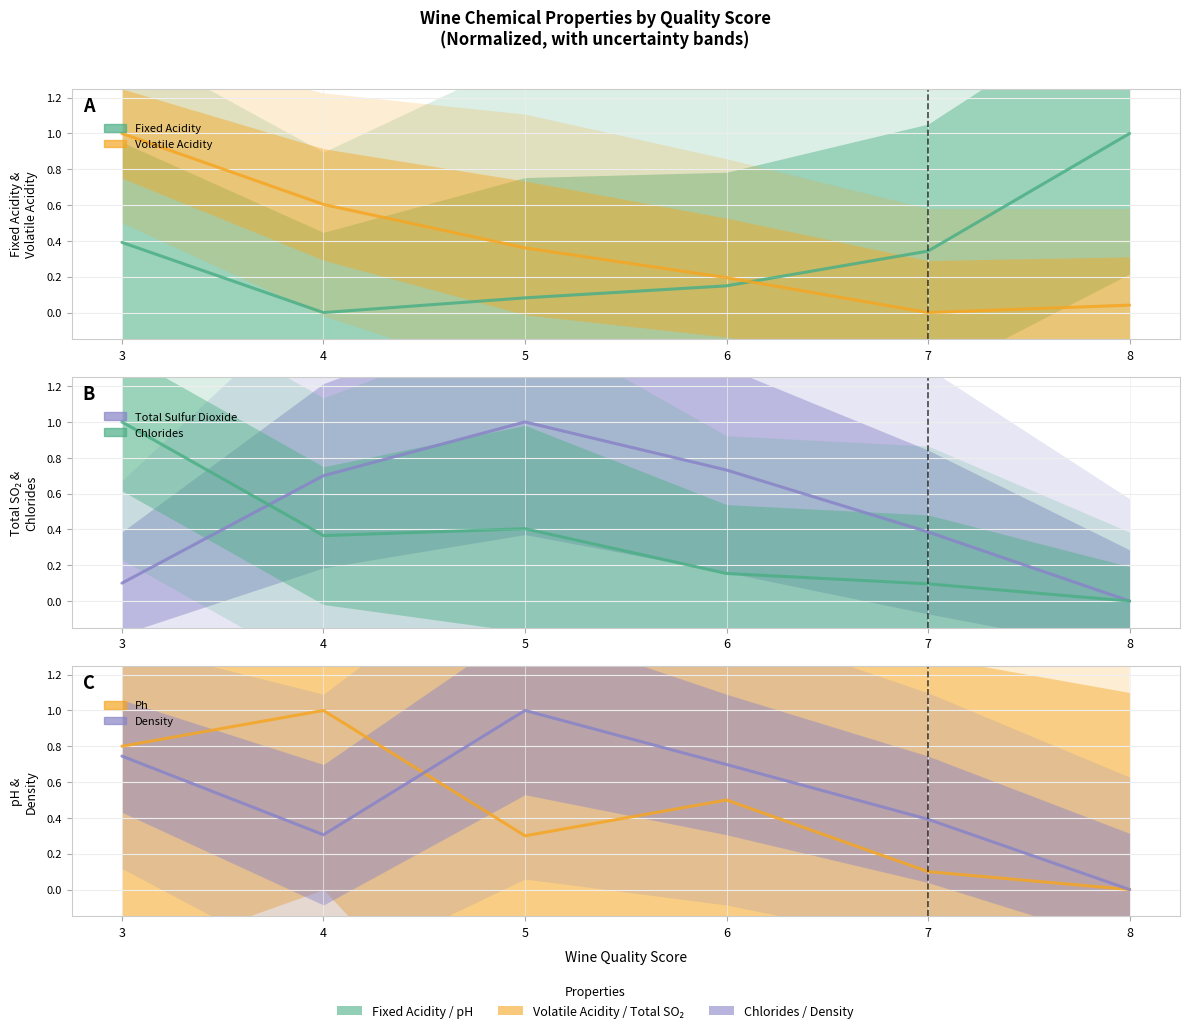

What is the difference between the second highest and second lowest values in the pH series?

0.7